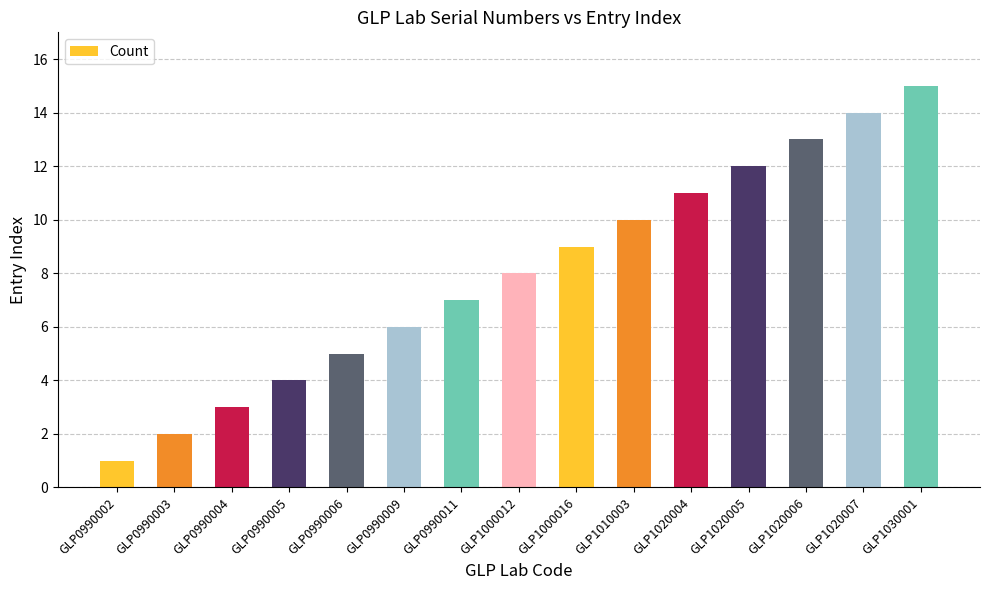

Reading left to right, transcribe all the data shown in this chart.

1	2	3	4	5	6	7	8	9	10	11	12	13	14	15